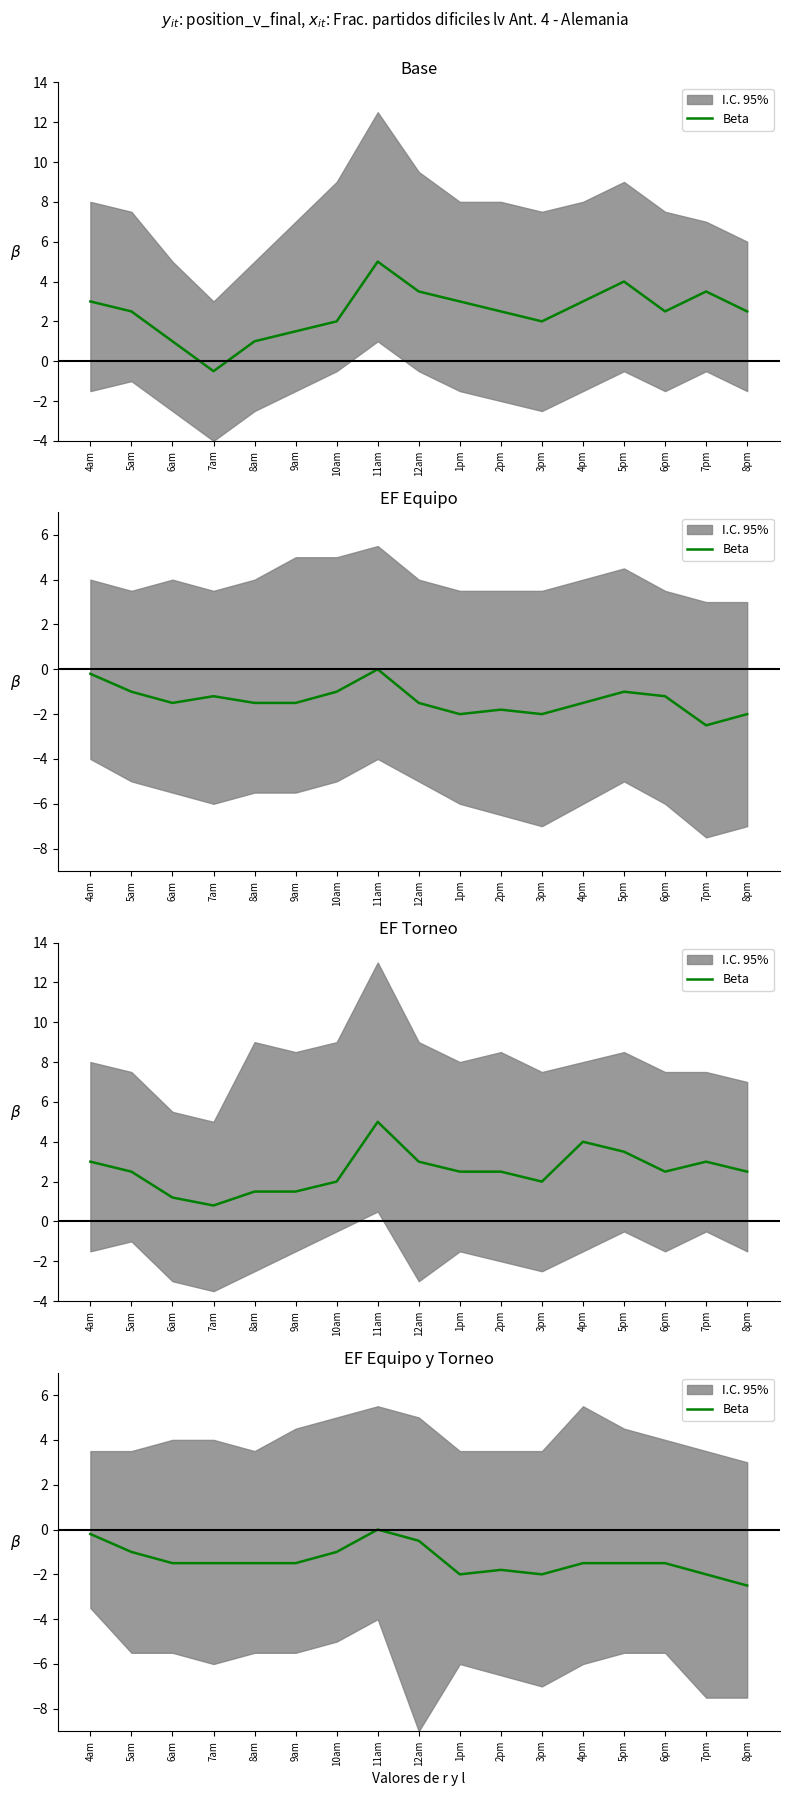

At which category does the data reach its first local peak?

11am